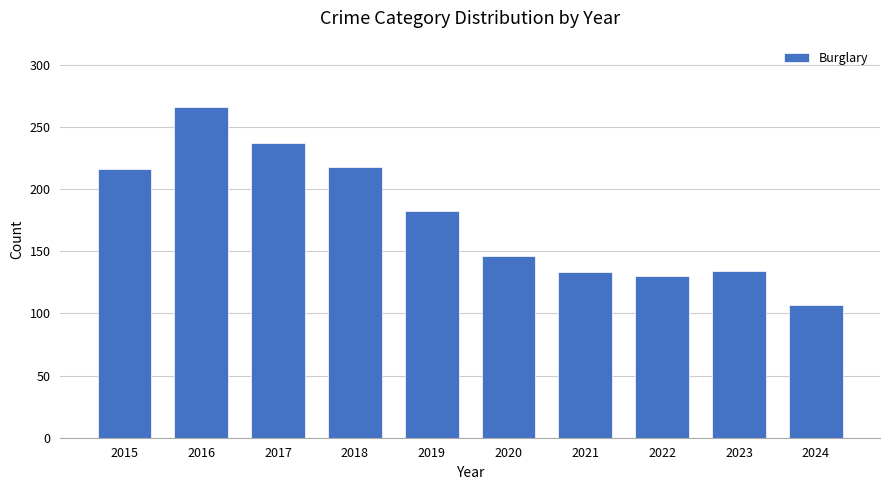

What value does the data have at 2017, to the nearest 50?

250